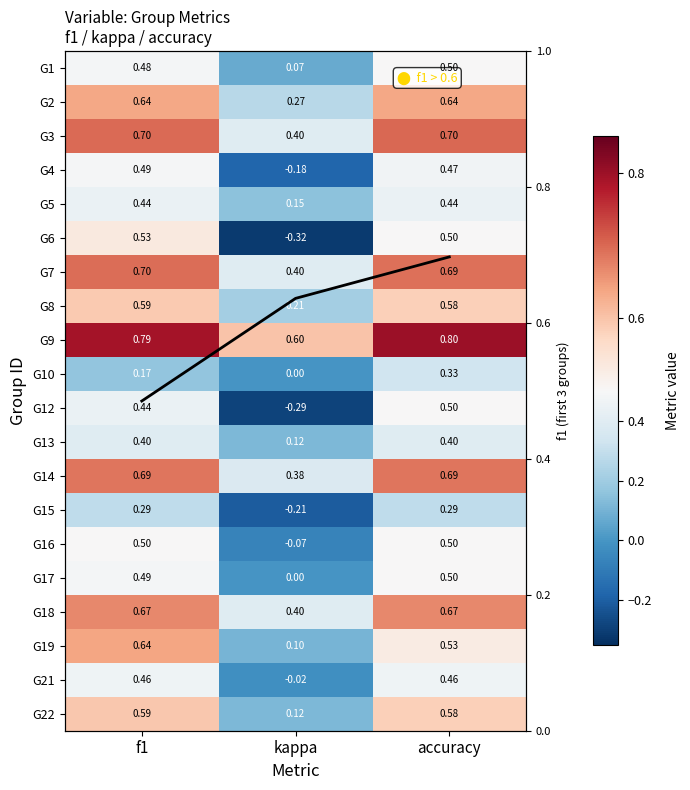

What is the difference between the highest and lowest values at kappa?

1.0